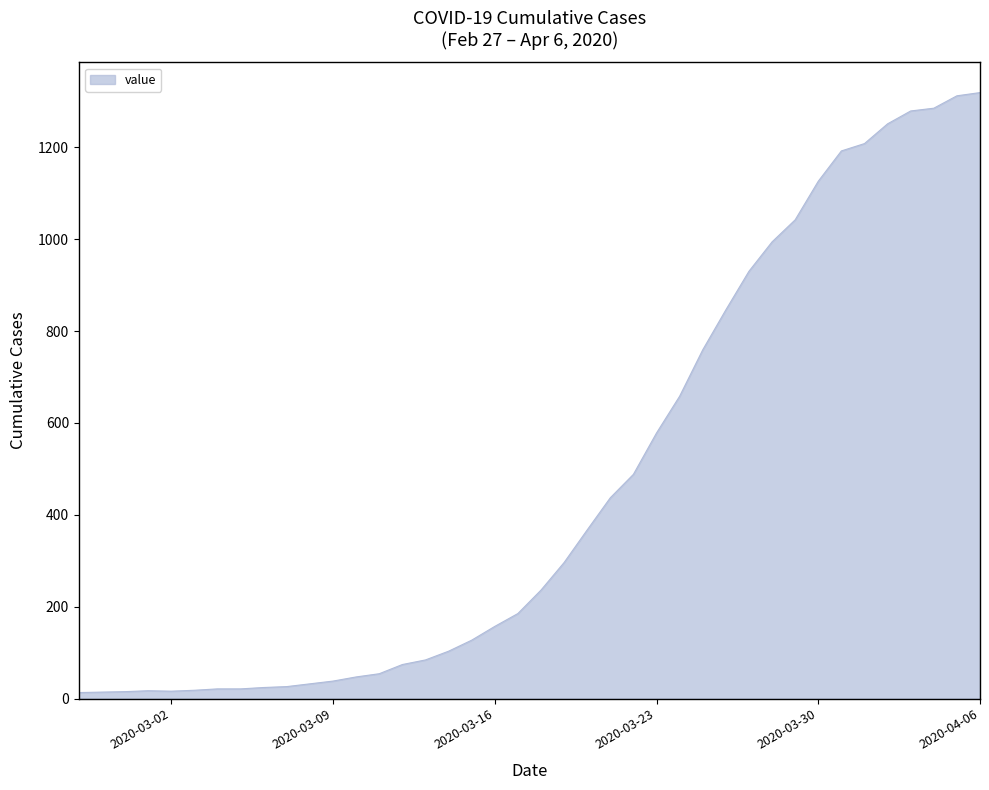

What is the difference between the maximum and minimum values?

1306